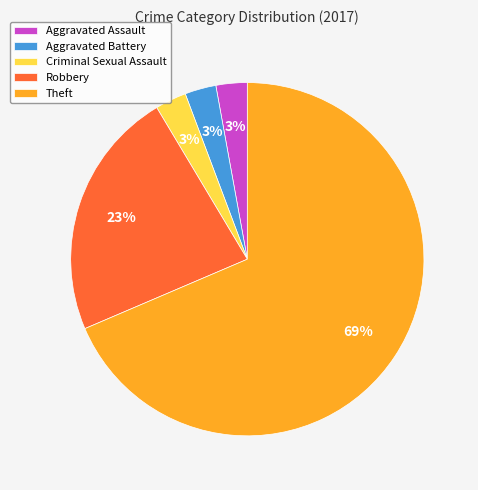

Between Theft and Criminal Sexual Assault, which is larger?

Theft